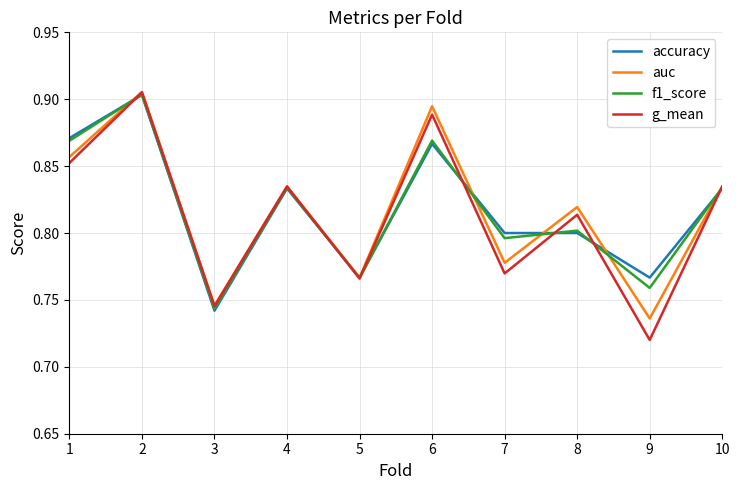

The value of g_mean at 5 is 0.2. True or false?

False